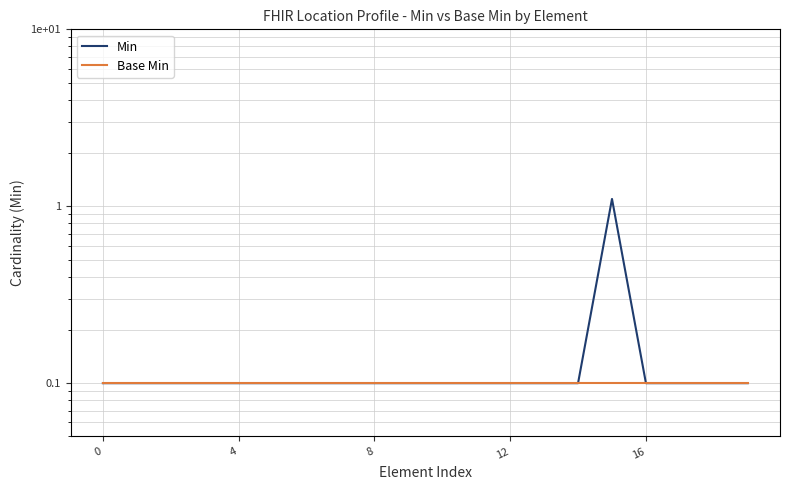

True or false: Base Min and Min cross at least once.

False